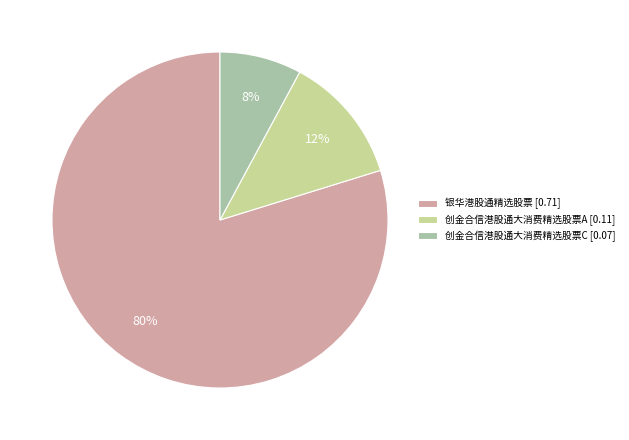

Which slice represents more than half of the pie?

银华港股通精选股票